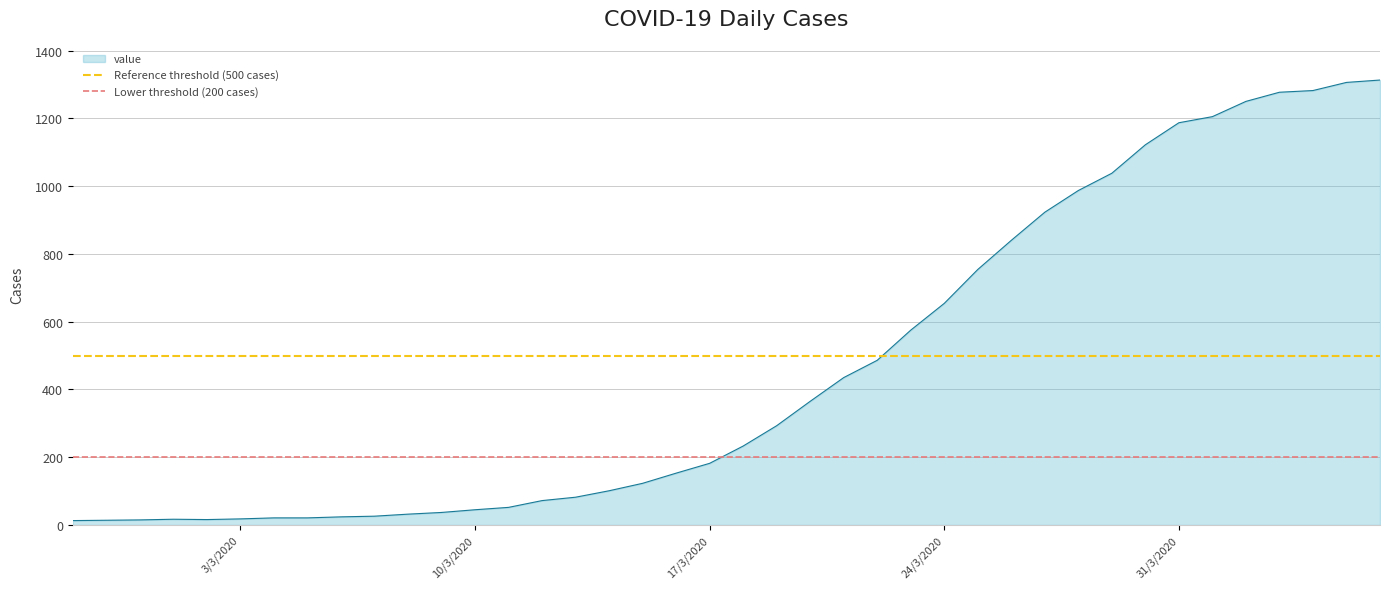

The value of value at 31/3/2020 is 1568. True or false?

False